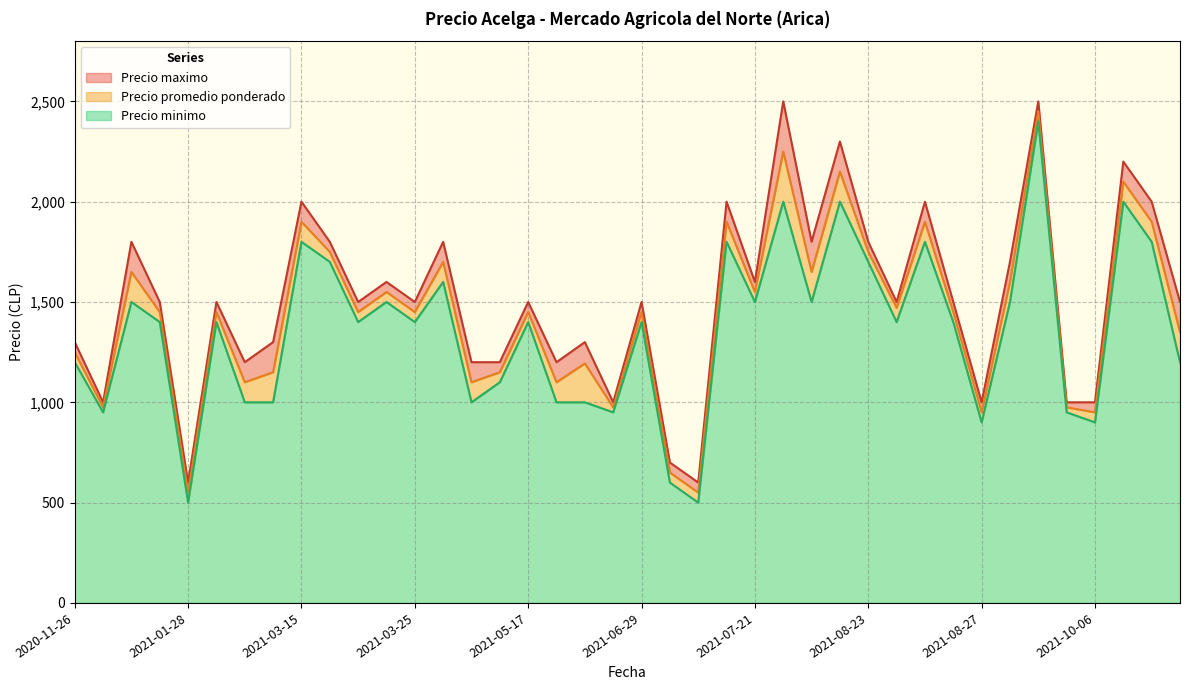

At which label is Precio minimo closest to 1450?

2020-12-01